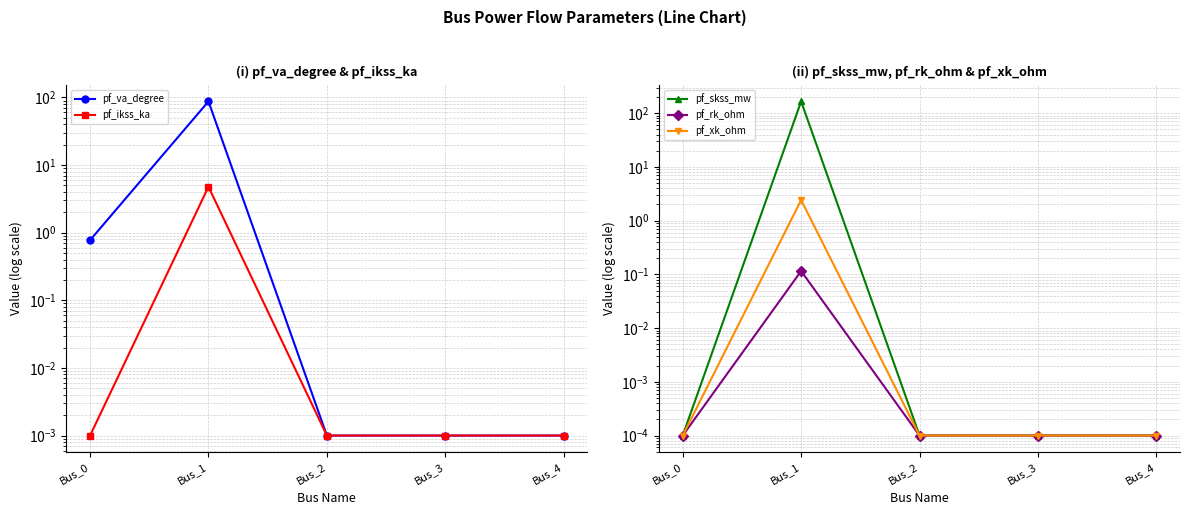

The value of pf_rk_ohm at Bus_1 is 0.2. True or false?

False